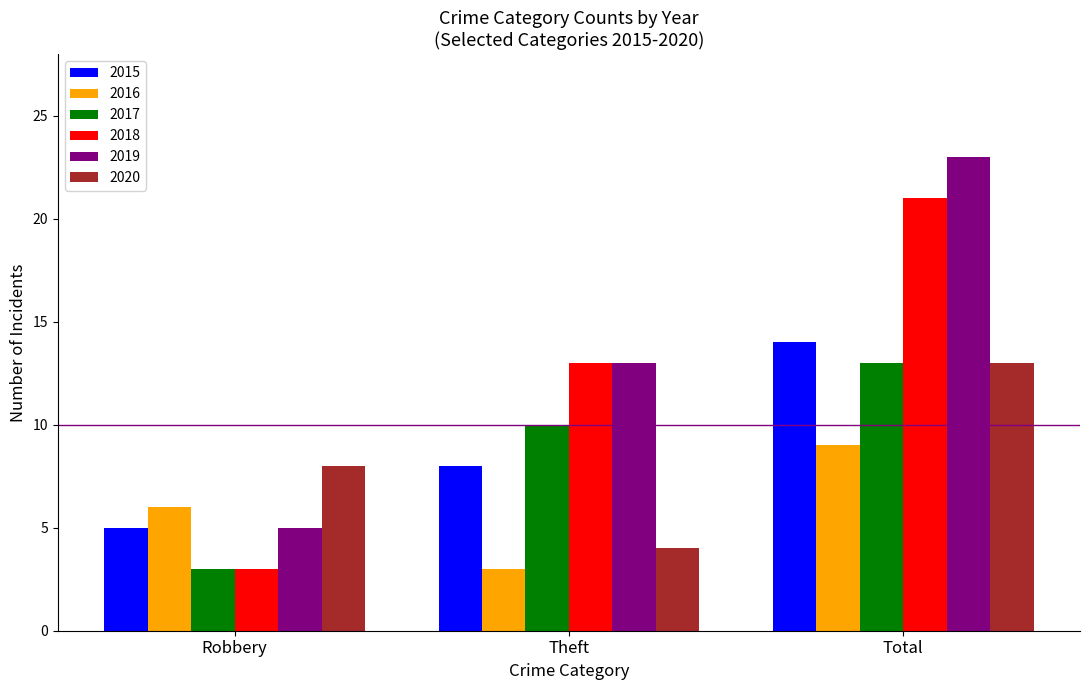

What is the sum of all 2015 values?

27